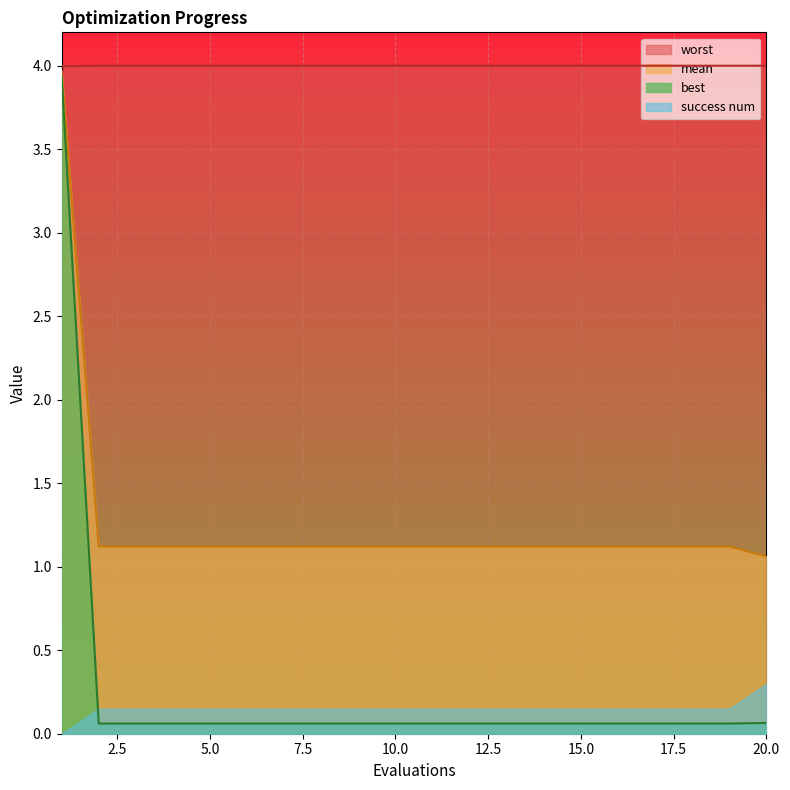

Which category has the lowest value in the worst series?

1